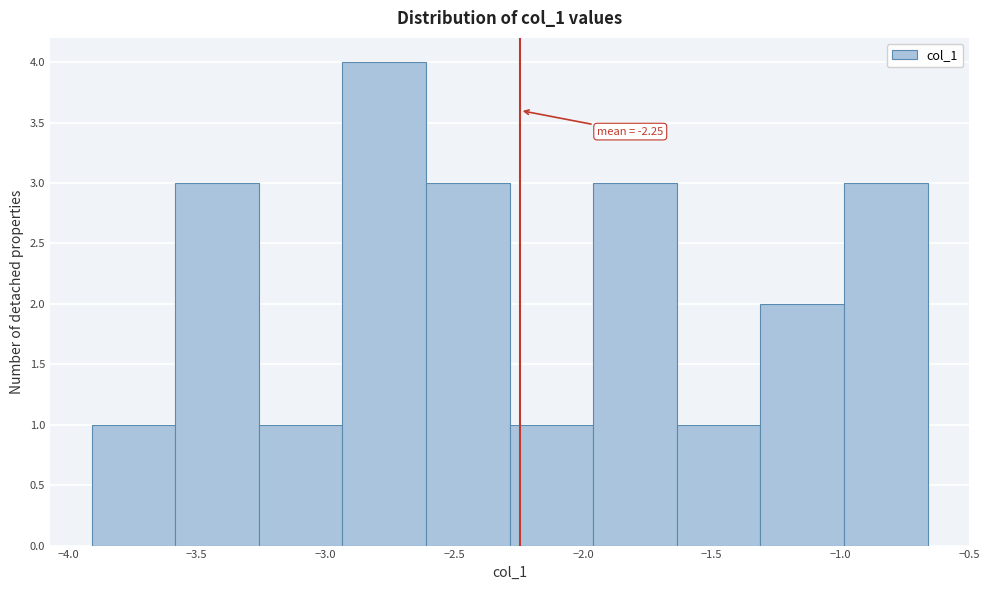

Over which range of the x-axis is the bar tallest?

-2.95 to -2.60